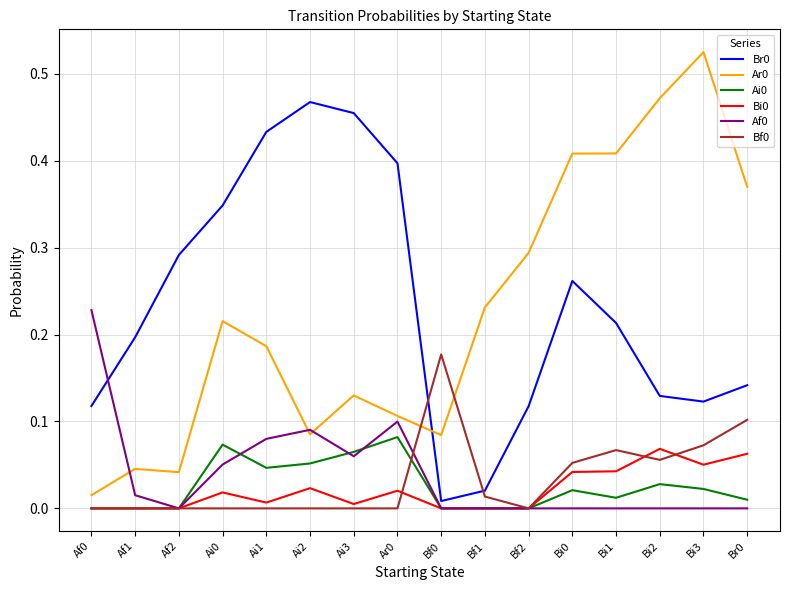

Is this an area chart (filled region under the line)?

No